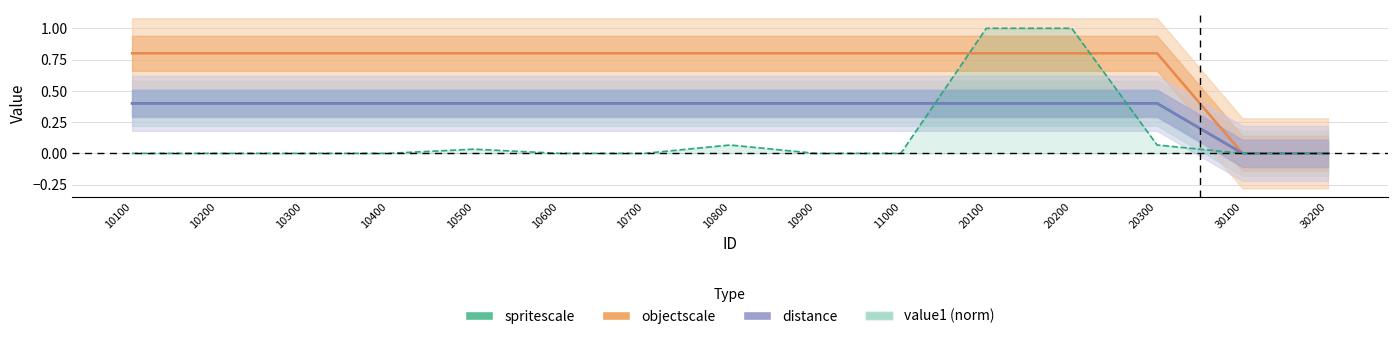

The value of value1 at 10900 is -0.6. True or false?

False